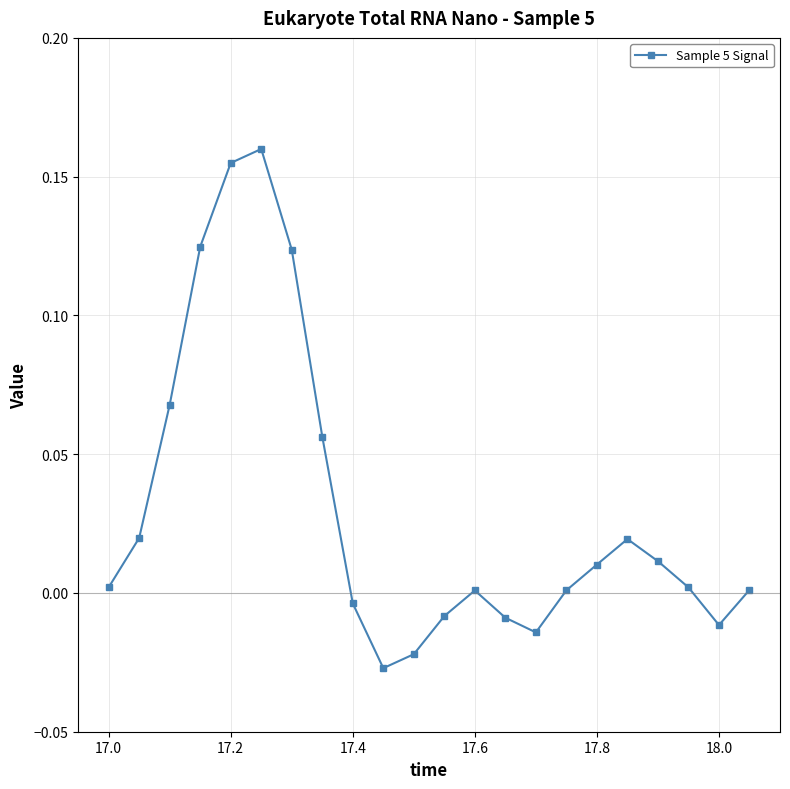

How many interior local peaks (higher than both neighbors) does the data have?

3